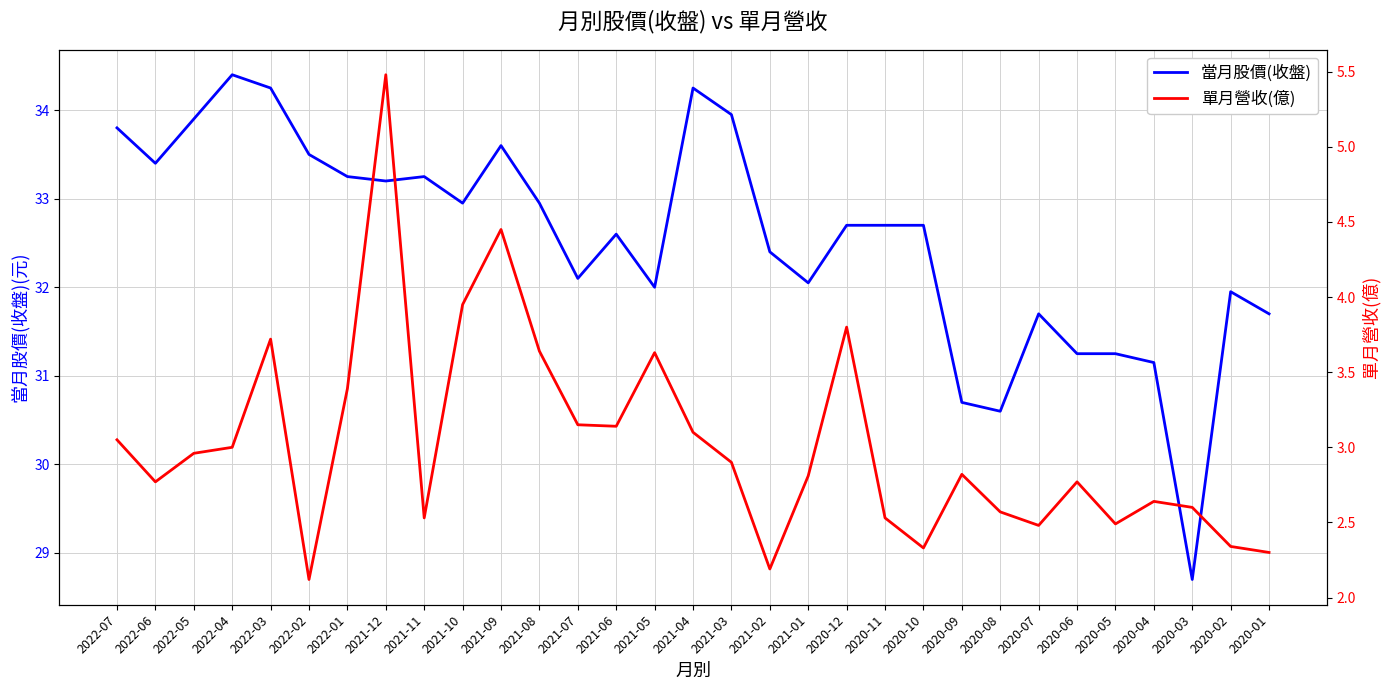

List the labels in order of 單月營收(億) value, largest first.

2021-12, 2021-09, 2021-10, 2020-12, 2022-03, 2021-08, 2021-05, 2022-01, 2021-07, 2021-06, 2021-04, 2022-07, 2022-04, 2022-05, 2021-03, 2020-09, 2021-01, 2022-06, 2020-06, 2020-04, 2020-03, 2020-08, 2021-11, 2020-11, 2020-05, 2020-07, 2020-02, 2020-10, 2020-01, 2021-02, 2022-02